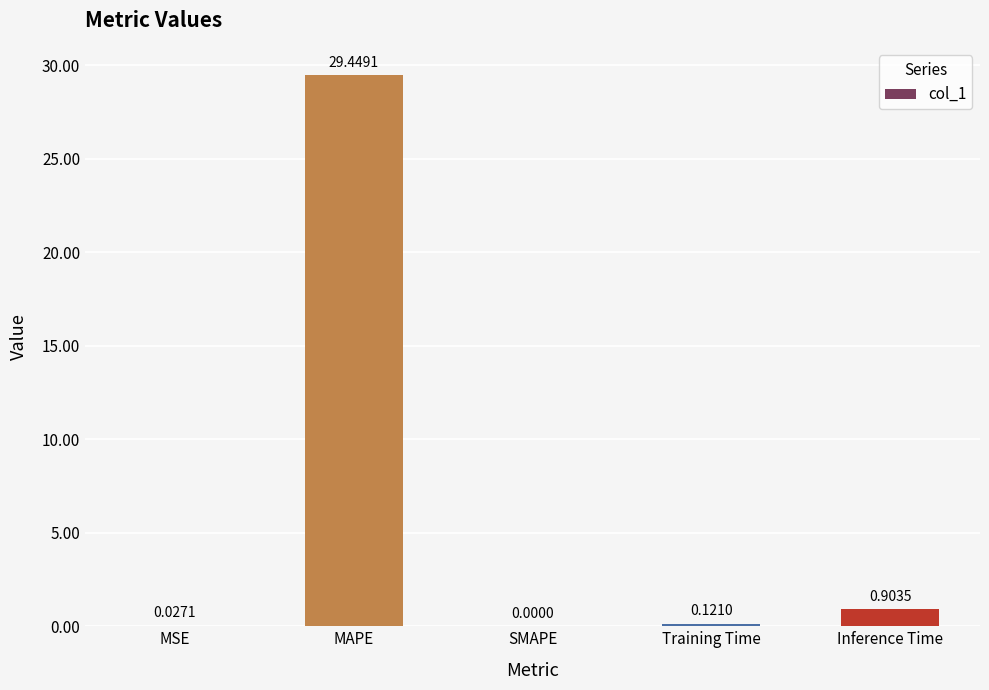

At which category does the chart reach its peak across all series?

MAPE